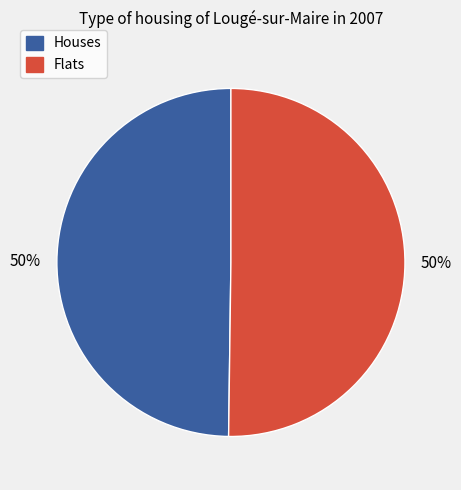

How many segments does this pie chart have?

2